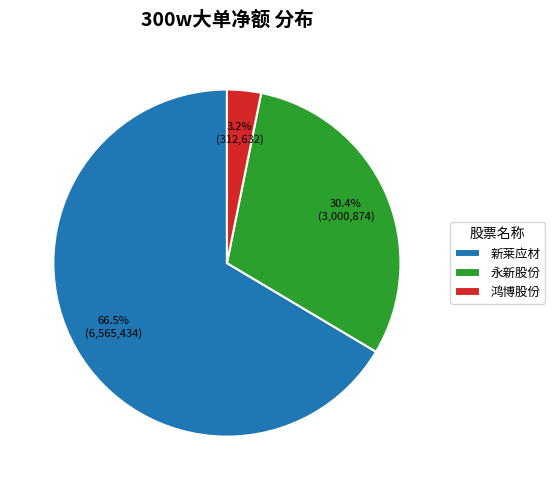

How many slices are in this pie chart?

3